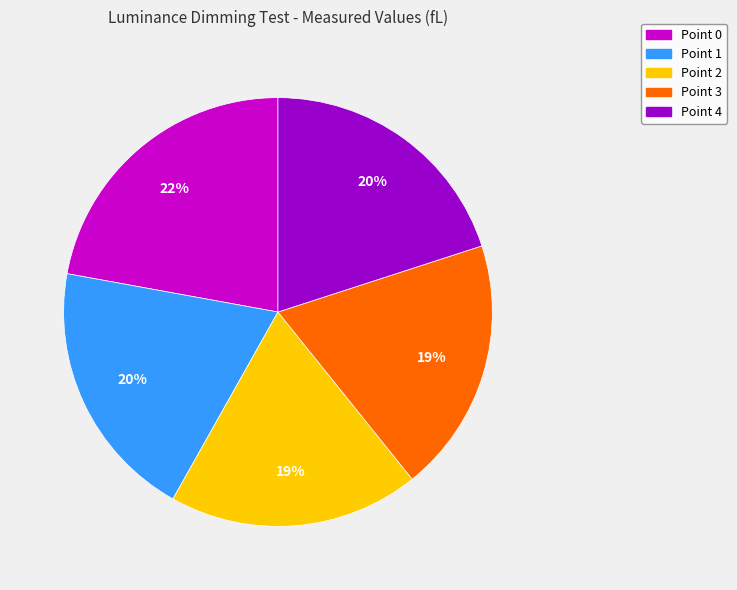

What is the largest slice in the pie chart?

Point 0